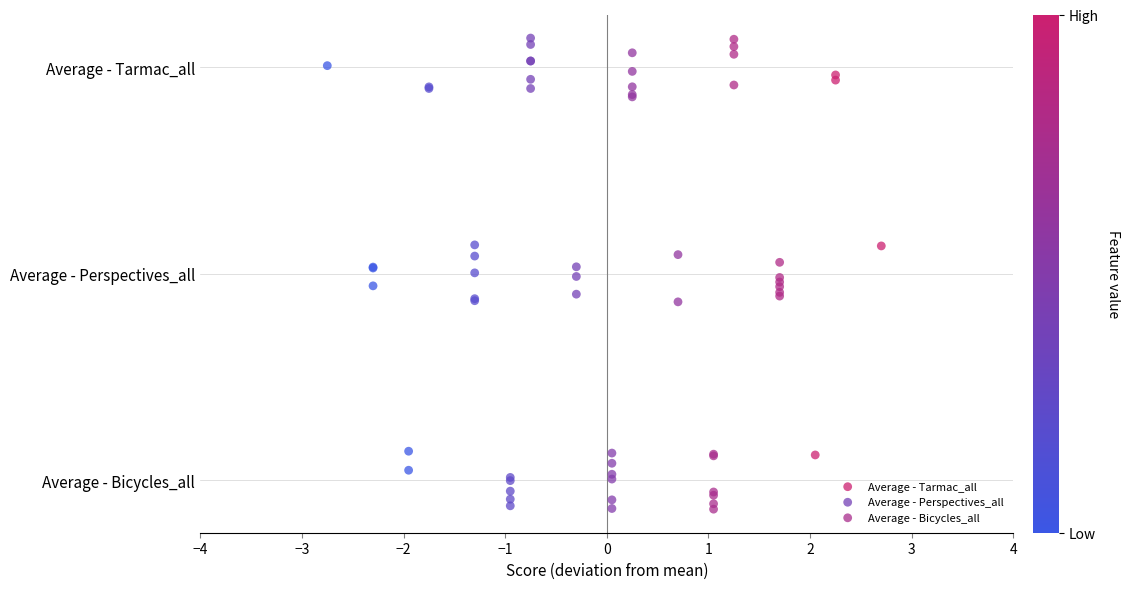

What are all the series names shown in the legend?

Average - Tarmac_all, Average - Perspectives_all, Average - Bicycles_all